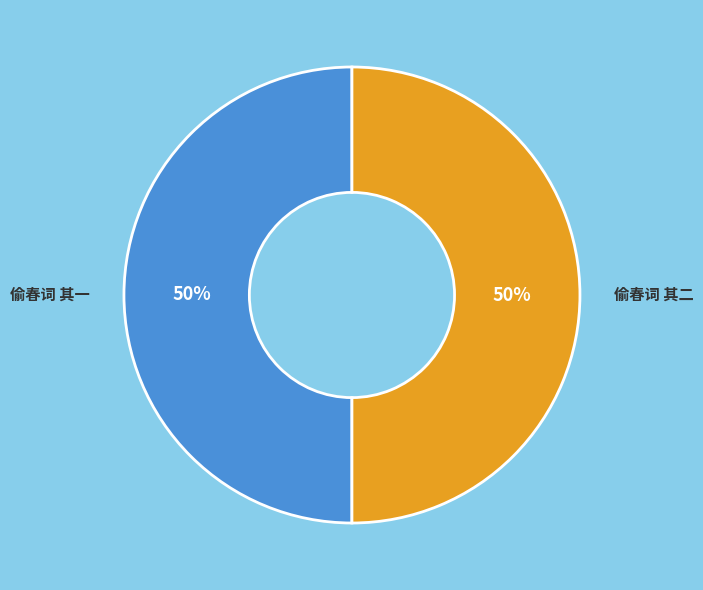

What is the ratio of the value at 偷春词 其一 to the value at 偷春词 其二?

1.0